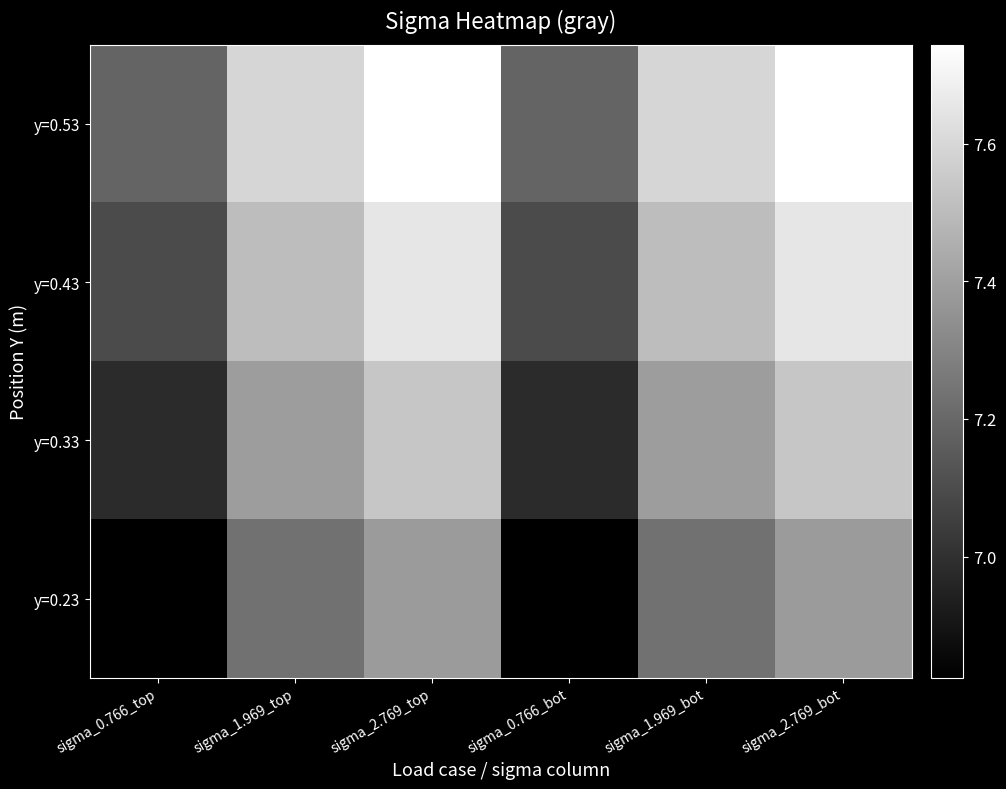

Reading left to right, transcribe all the data shown in this chart.

y=0.53: sigma_0.766_top=7.2	sigma_1.969_top=7.6	sigma_2.769_top=7.7	sigma_0.766_bot=7.2	sigma_1.969_bot=7.6	sigma_2.769_bot=7.7
y=0.43: sigma_0.766_top=7.1	sigma_1.969_top=7.5	sigma_2.769_top=7.7	sigma_0.766_bot=7.1	sigma_1.969_bot=7.5	sigma_2.769_bot=7.7
y=0.33: sigma_0.766_top=7.0	sigma_1.969_top=7.4	sigma_2.769_top=7.5	sigma_0.766_bot=7.0	sigma_1.969_bot=7.4	sigma_2.769_bot=7.5
y=0.23: sigma_0.766_top=6.8	sigma_1.969_top=7.2	sigma_2.769_top=7.4	sigma_0.766_bot=6.8	sigma_1.969_bot=7.2	sigma_2.769_bot=7.4